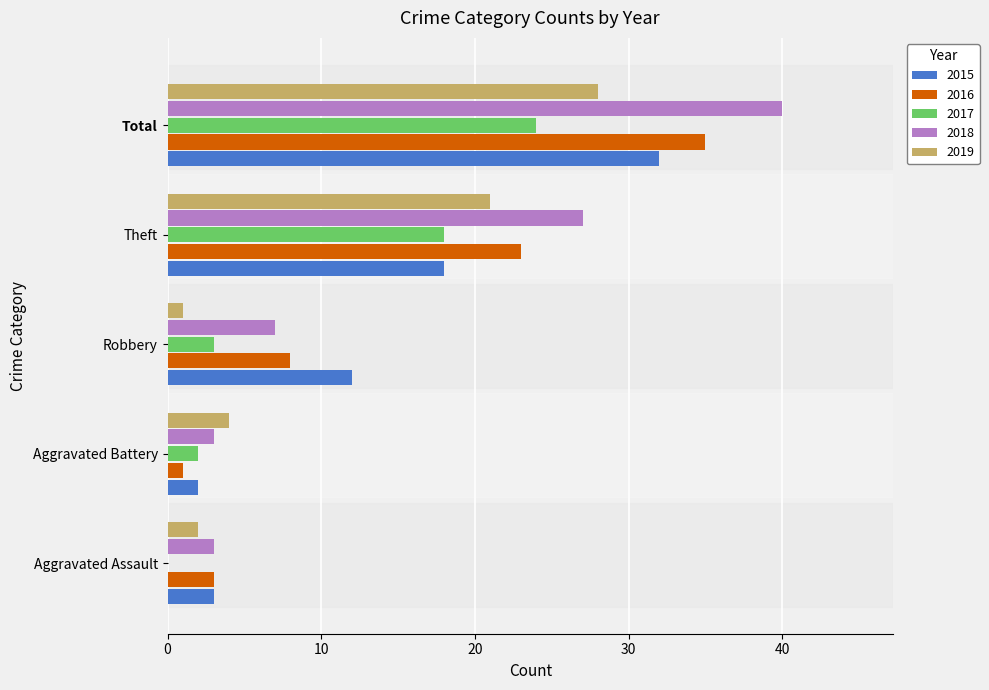

What is the maximum value shown in the chart?

40